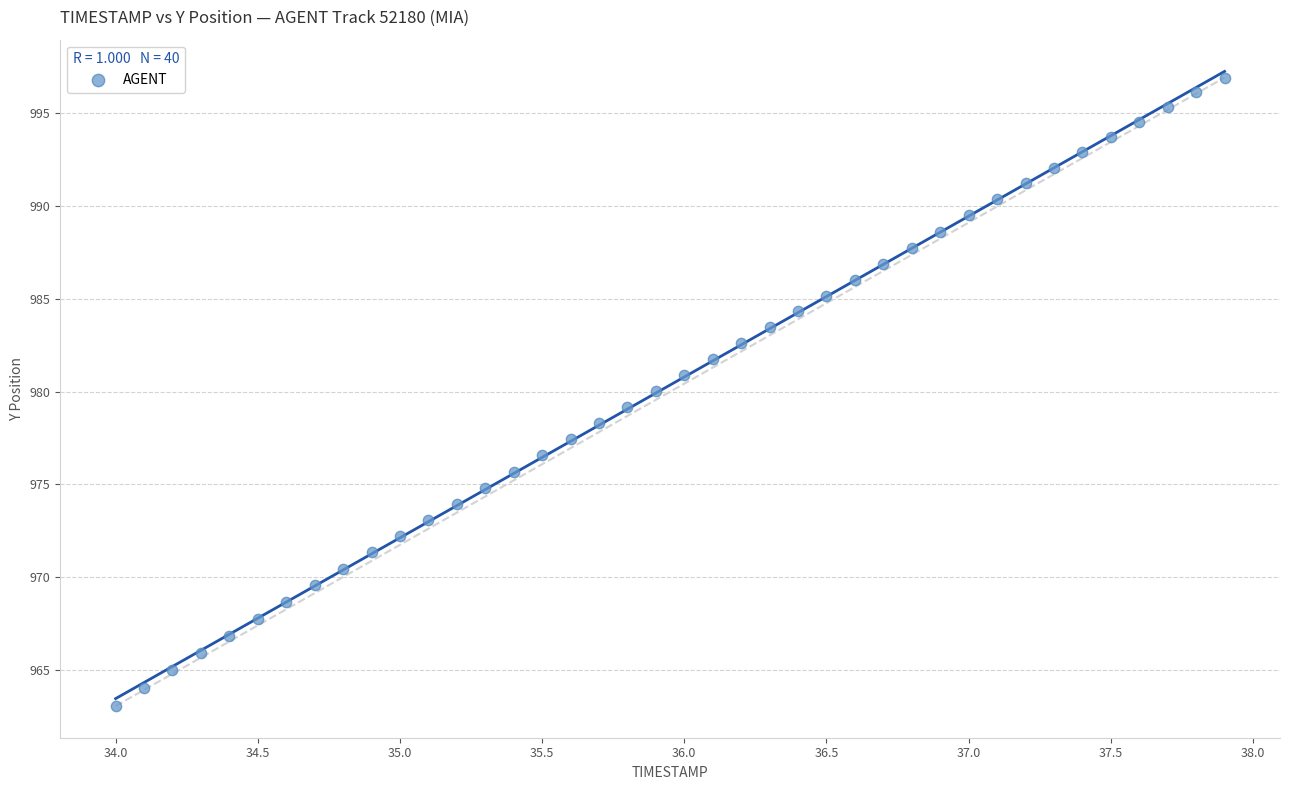

What is the range of Y values (max minus min)?

33.9